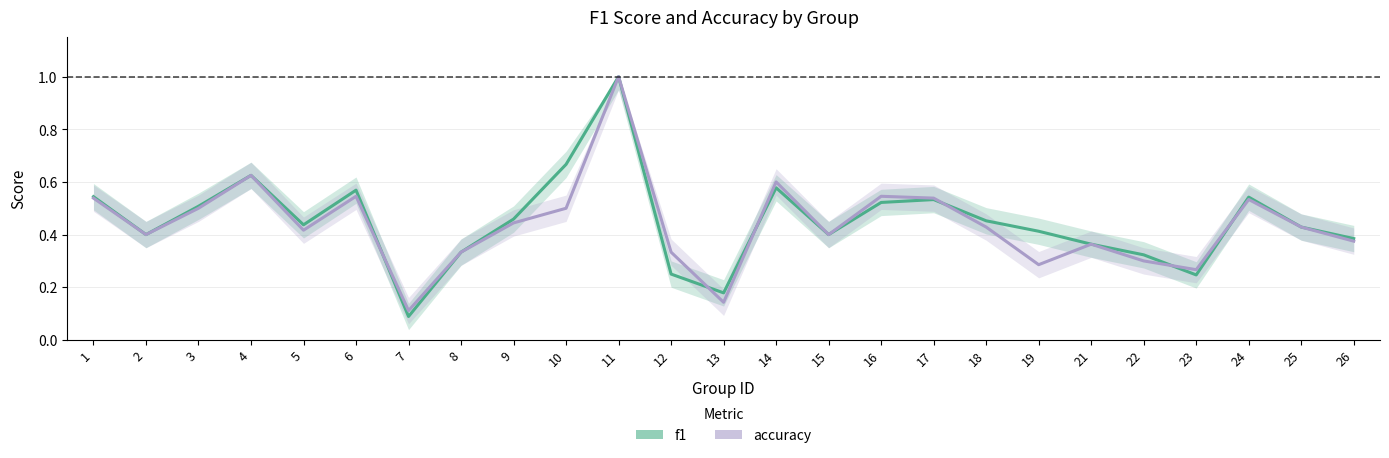

True or false: accuracy has a value of 0.4 at 15.

True